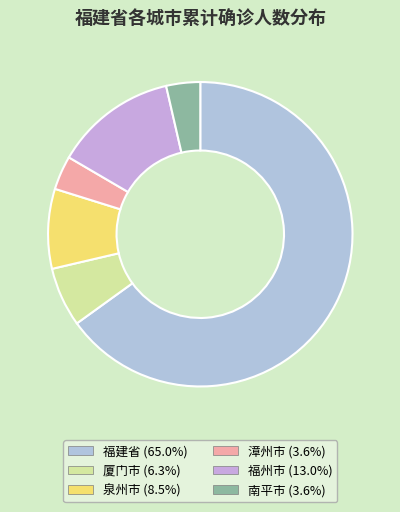

Does 福建省 account for over 50% of the chart?

Yes